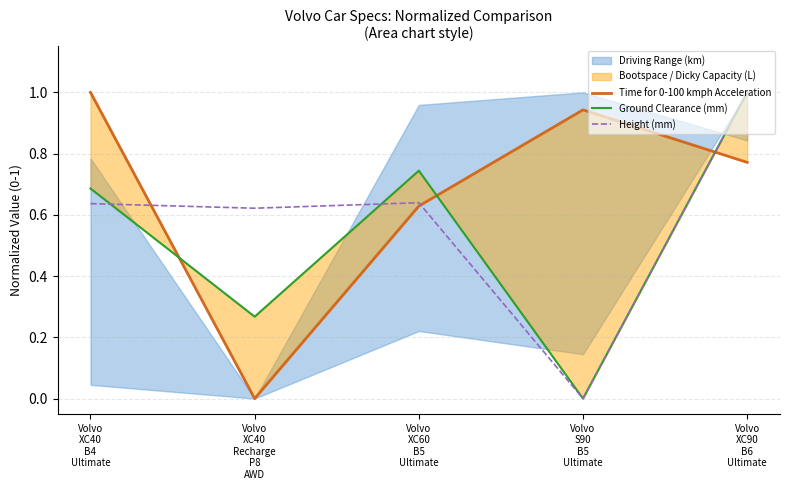

How many lines are shown in the chart?

3